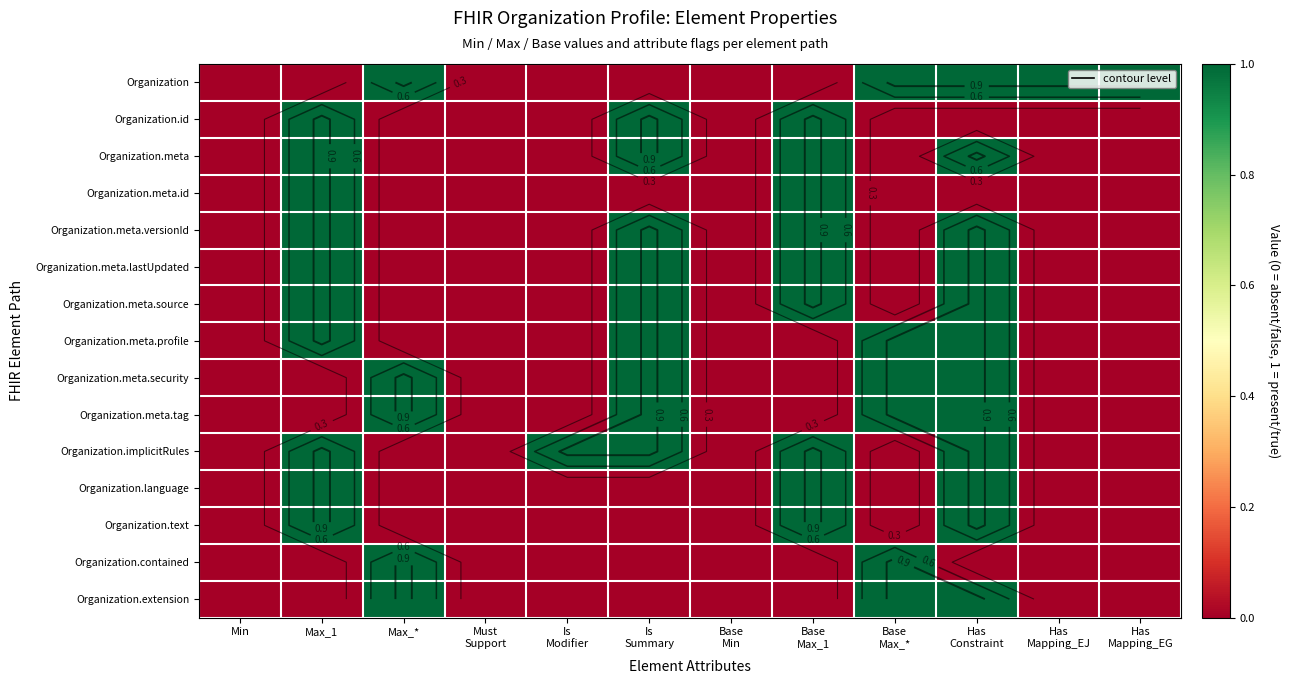

The Organization.meta.lastUpdated series shows -1 at Base Max_*. True or false?

False